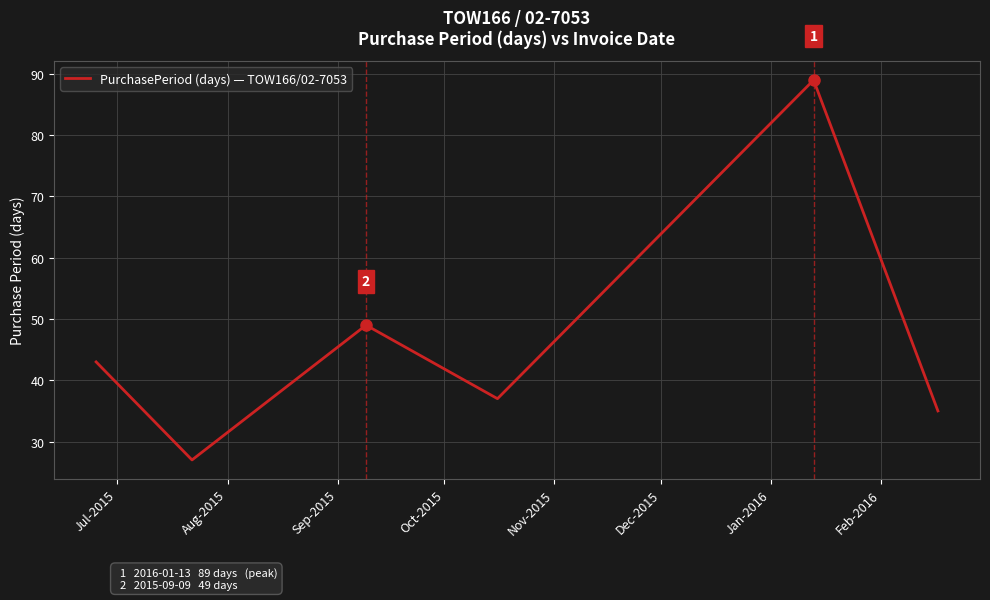

What is the smallest value displayed?

27